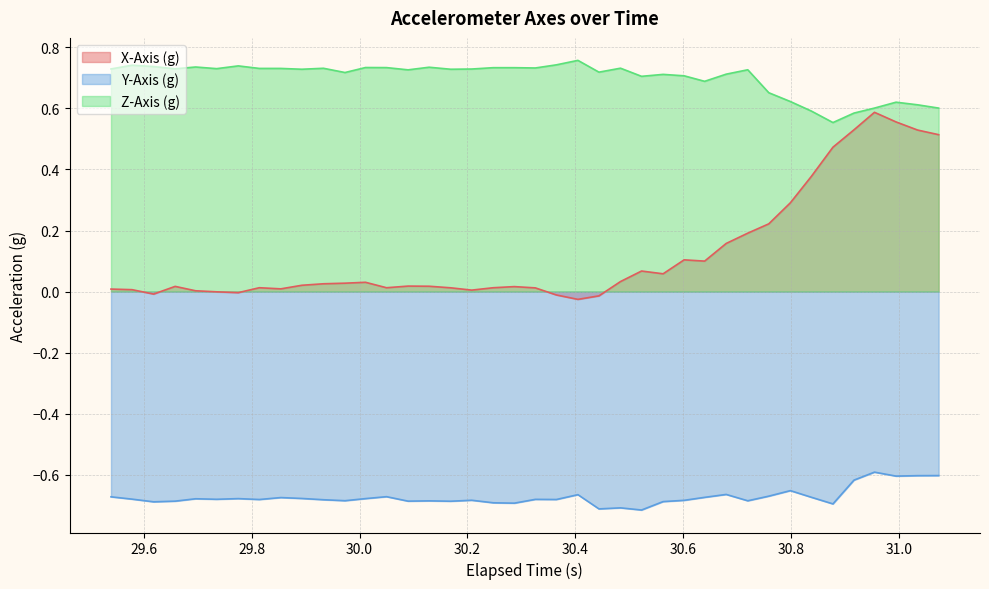

True or false: Y-Axis (g) and X-Axis (g) cross at least once.

False